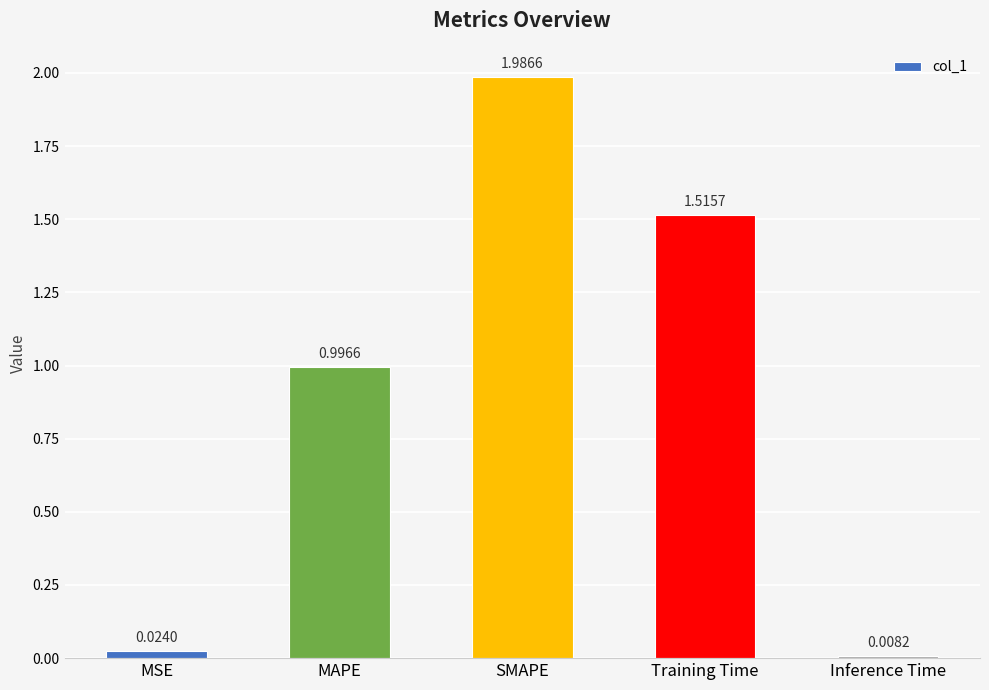

What is the average value?

0.9